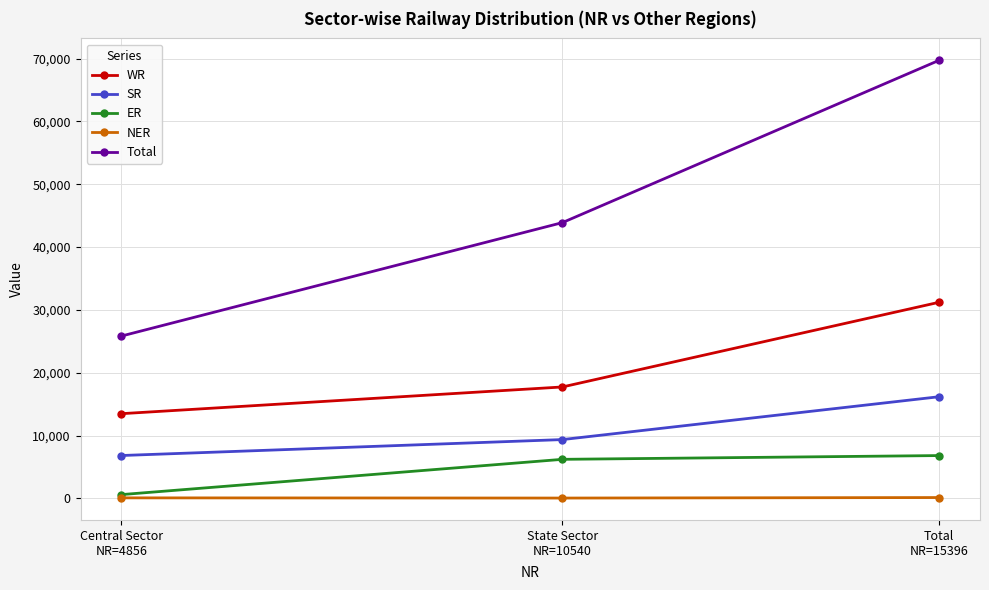

Where is NER nearest to the value 90?

Central Sector
NR=4856